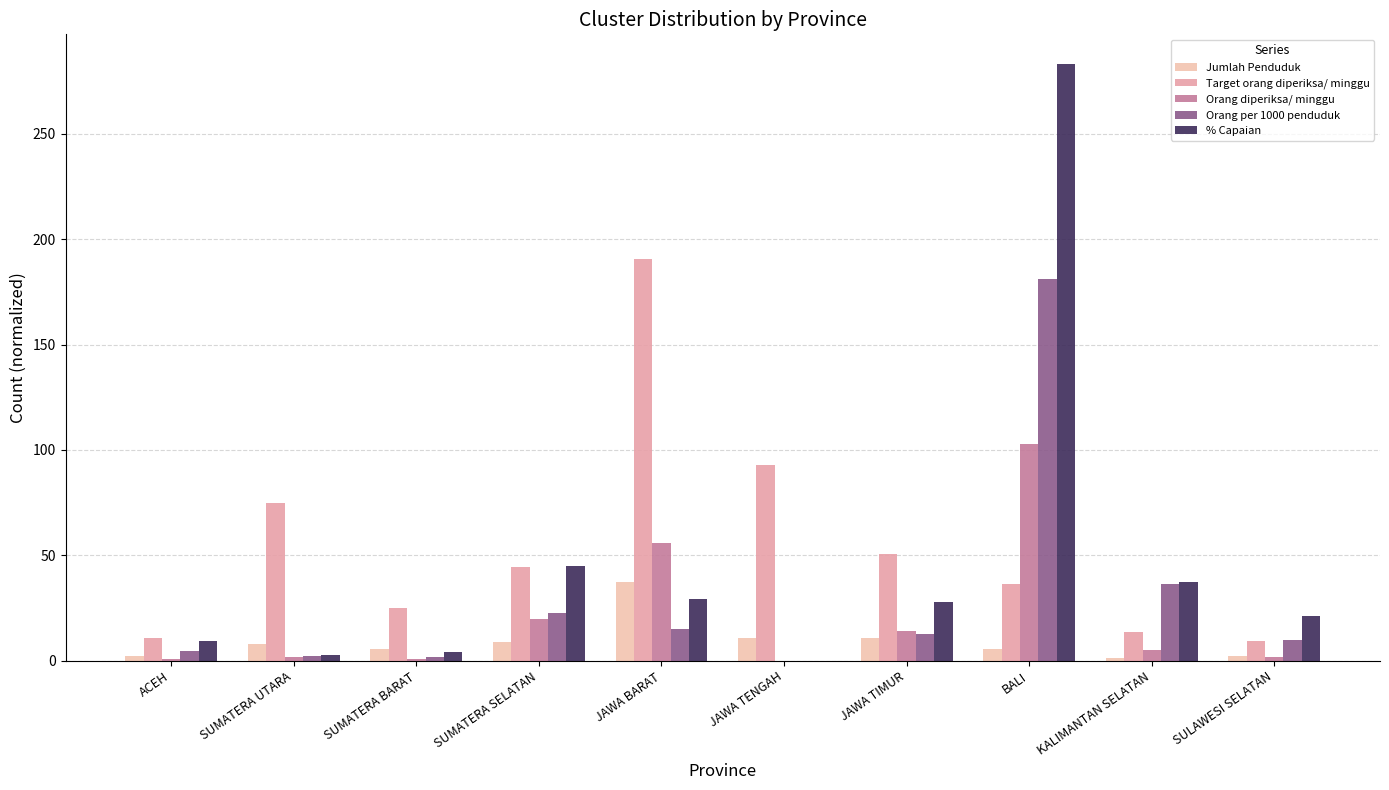

What is the maximum value for Orang per 1000 penduduk?

181.2